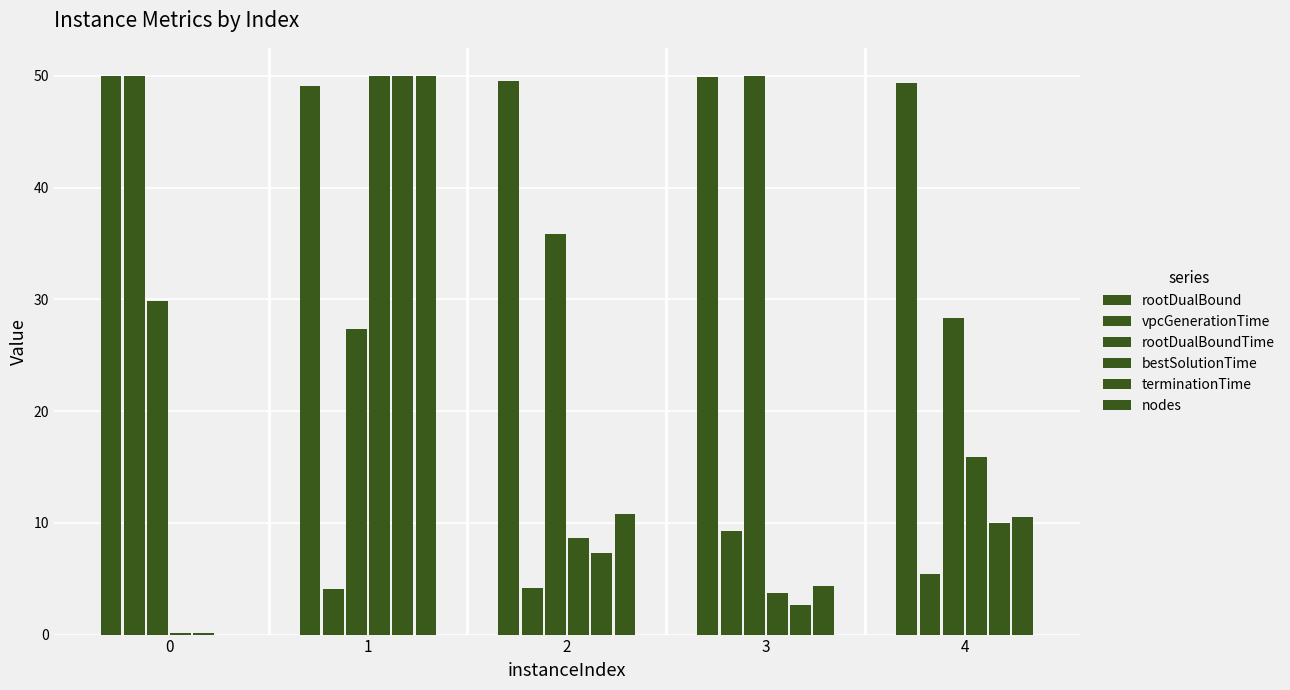

Count the number of categories in the chart.

5